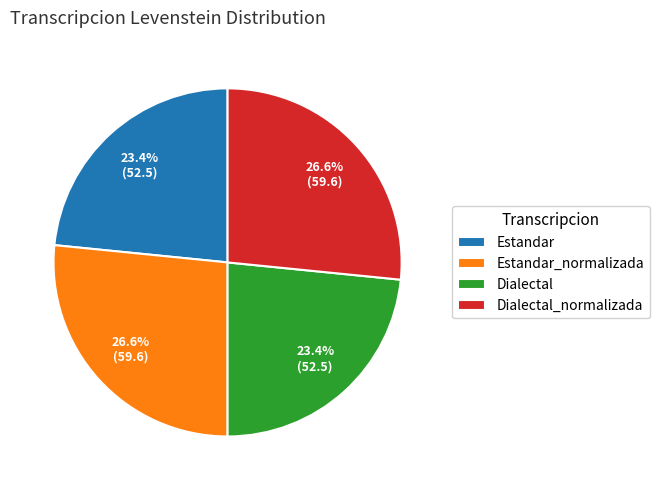

Is there a majority slice in this chart?

No